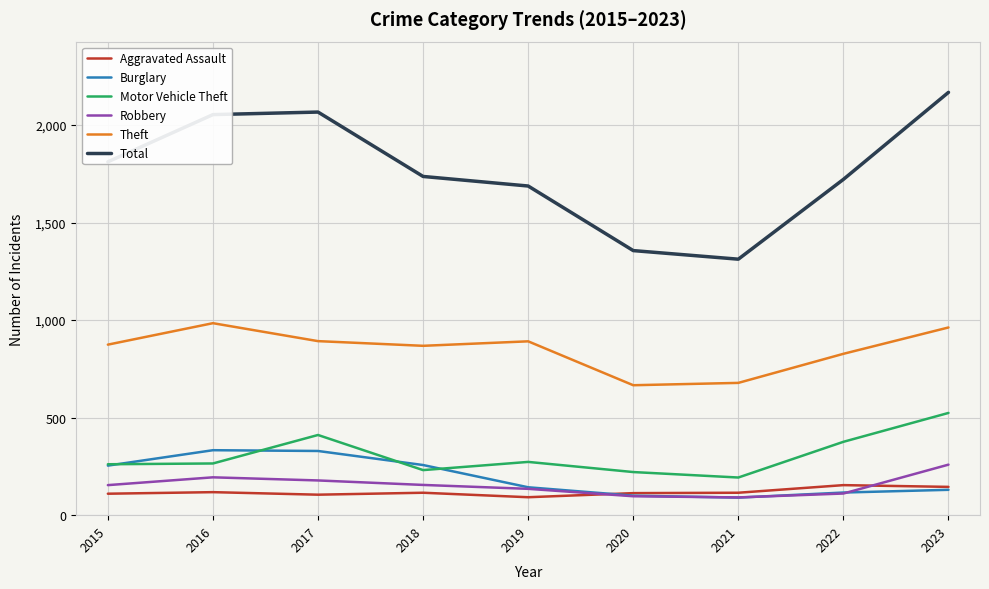

How many values in the Burglary series are below 143?

4